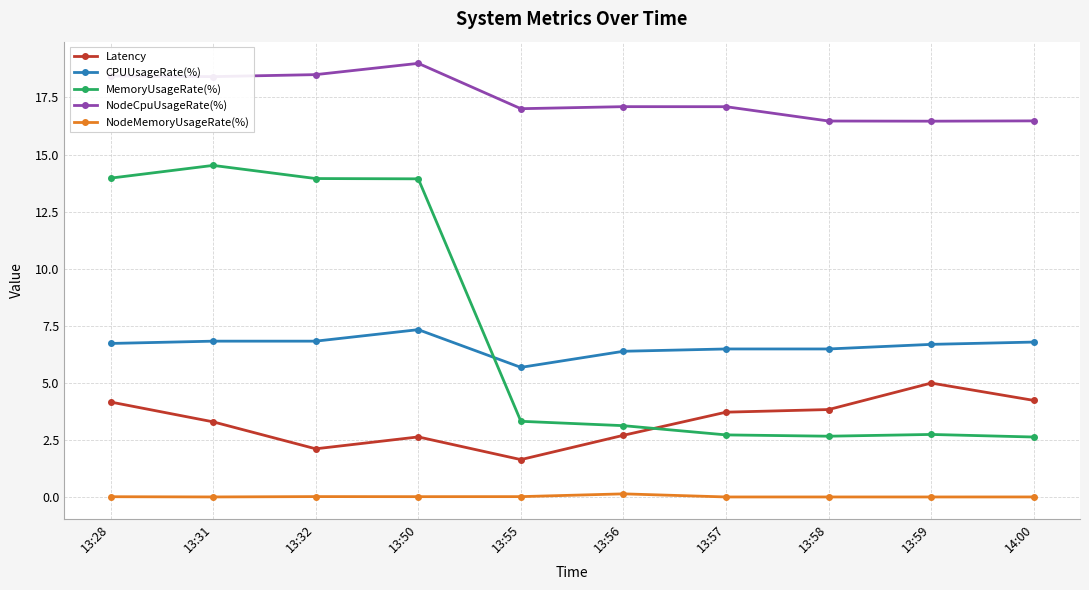

What are all the series names shown in the legend?

Latency, CPUUsageRate(%), MemoryUsageRate(%), NodeCpuUsageRate(%), NodeMemoryUsageRate(%)